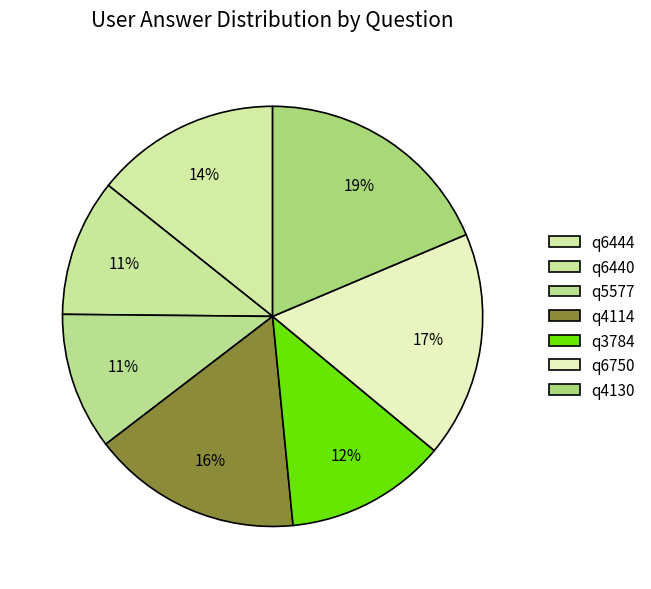

How many segments does this pie chart have?

7